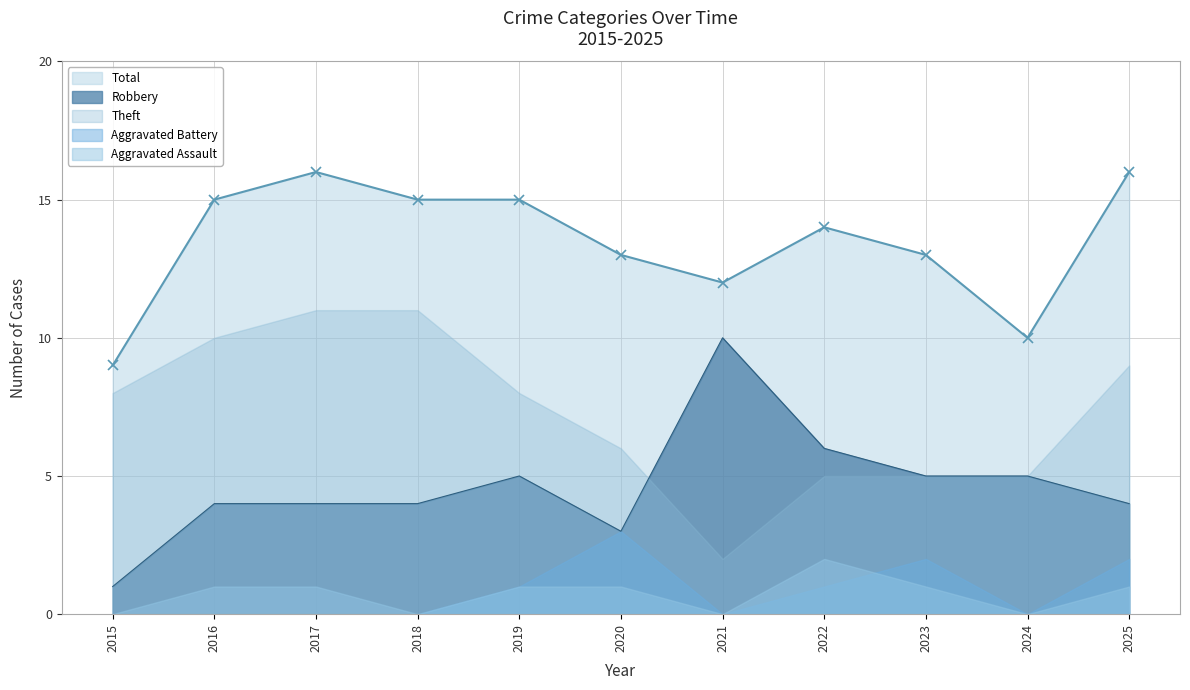

How many data points in Aggravated Assault are less than 1?

4